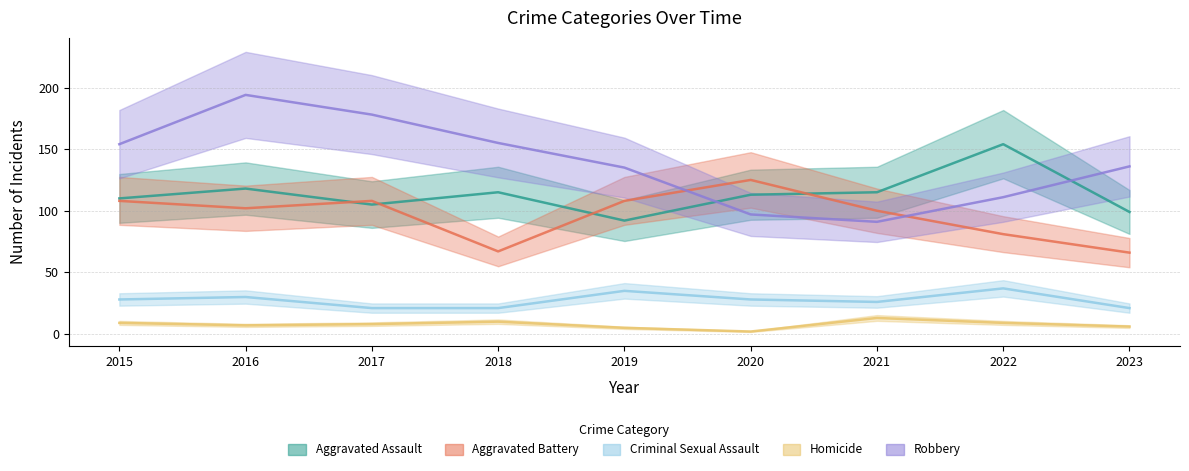

What is the difference between the maximum and minimum values in the Aggravated Battery series?

59